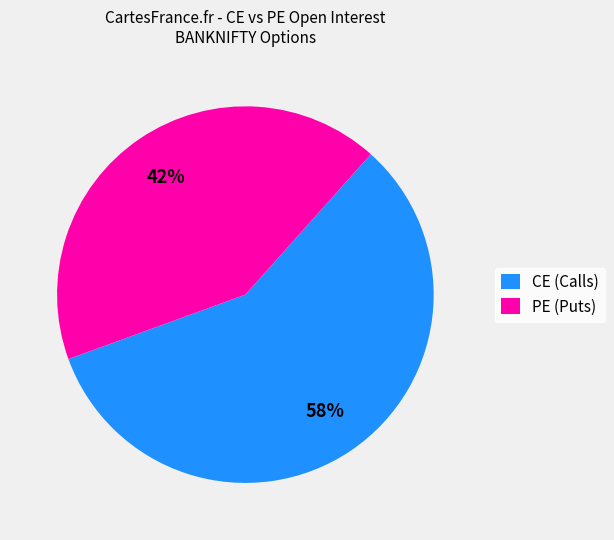

Does any single category account for the majority?

Yes